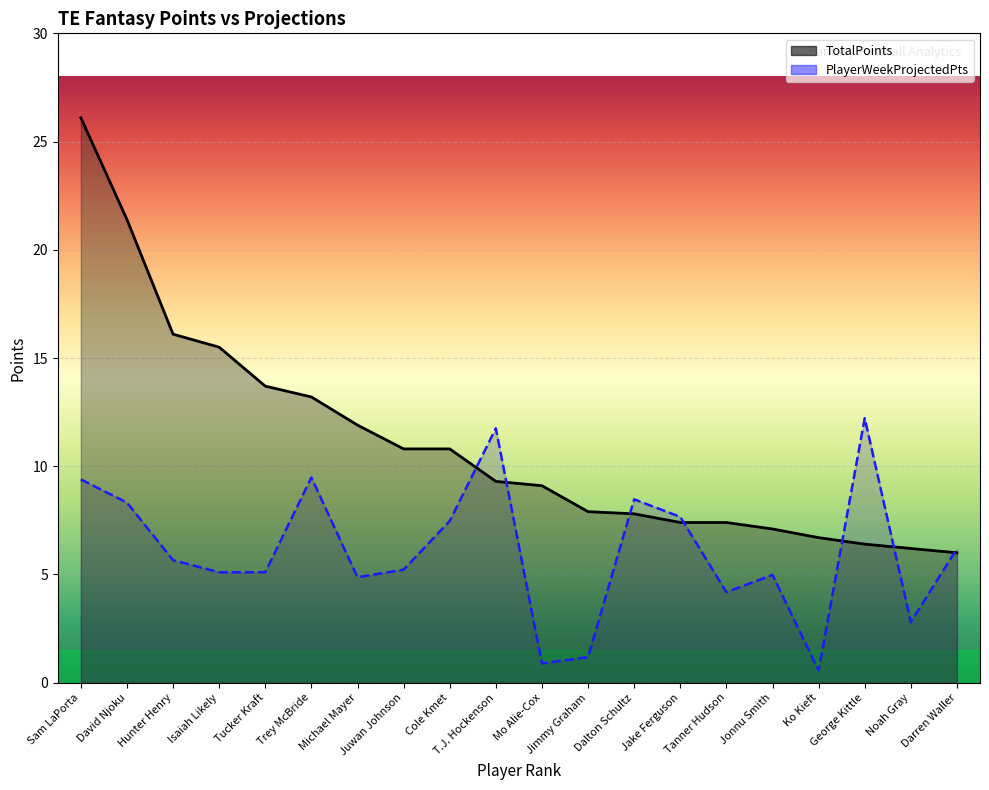

How many lines are shown in the chart?

2